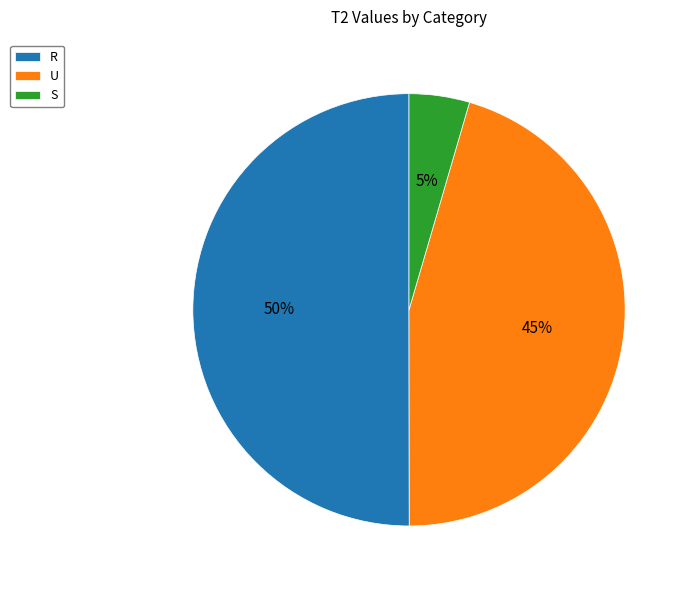

Rank the categories by value from lowest to highest.

S, U, R